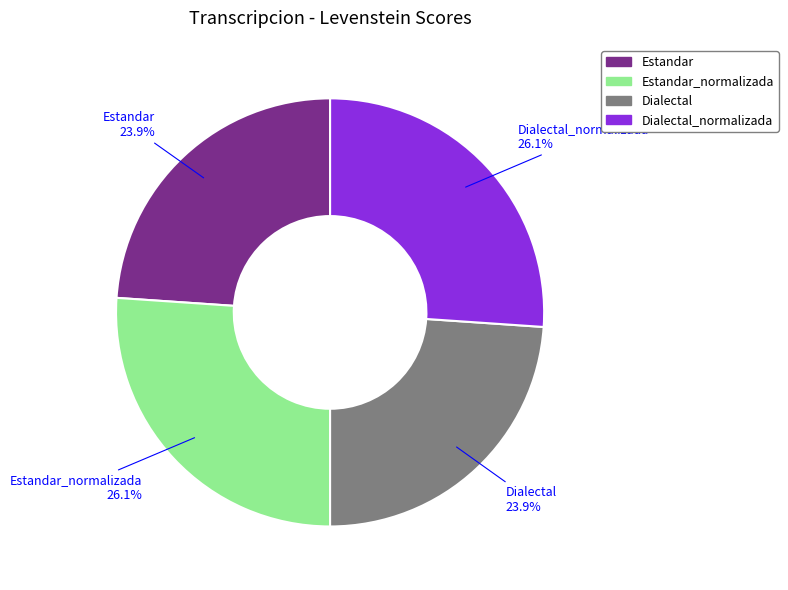

Is there a majority slice in this chart?

No